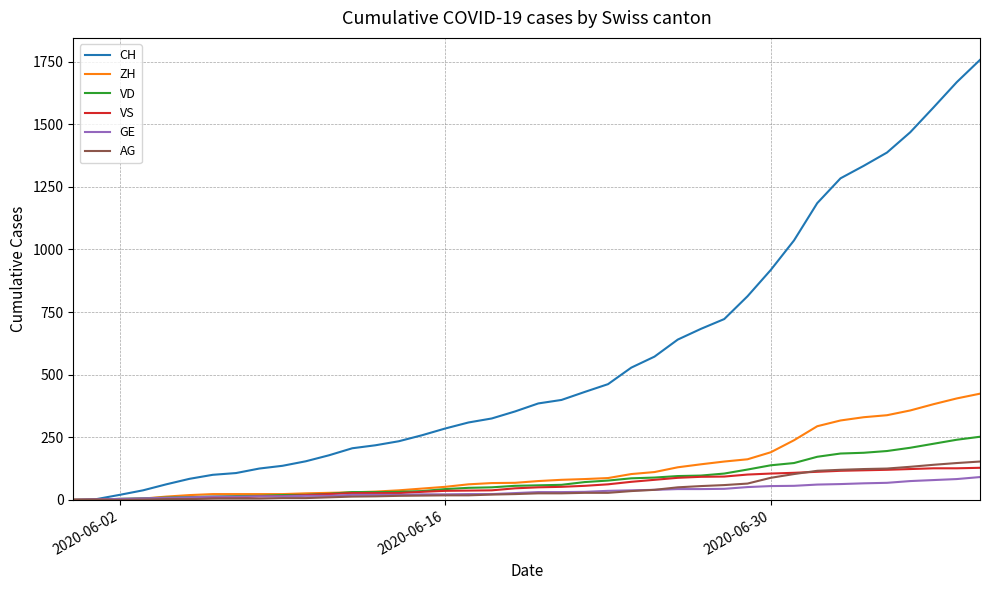

Which series has the largest total across all categories?

CH